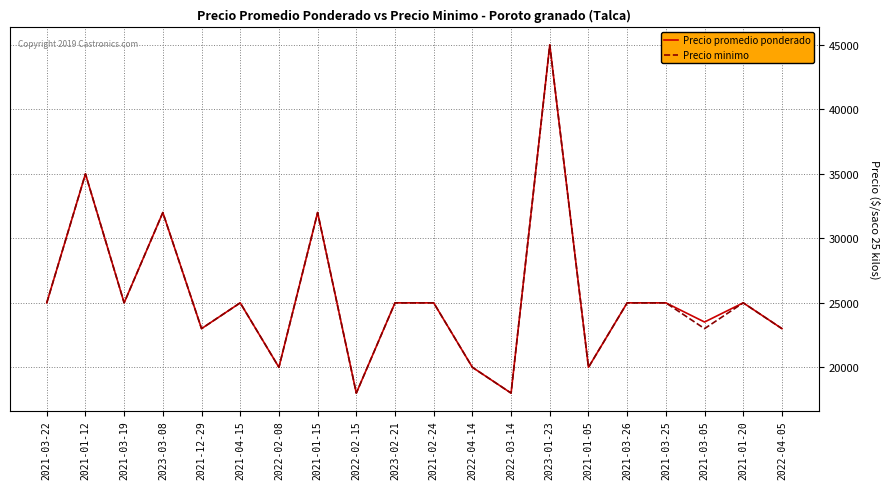

The value of Precio minimo at 2023-01-23 is 45000. True or false?

True